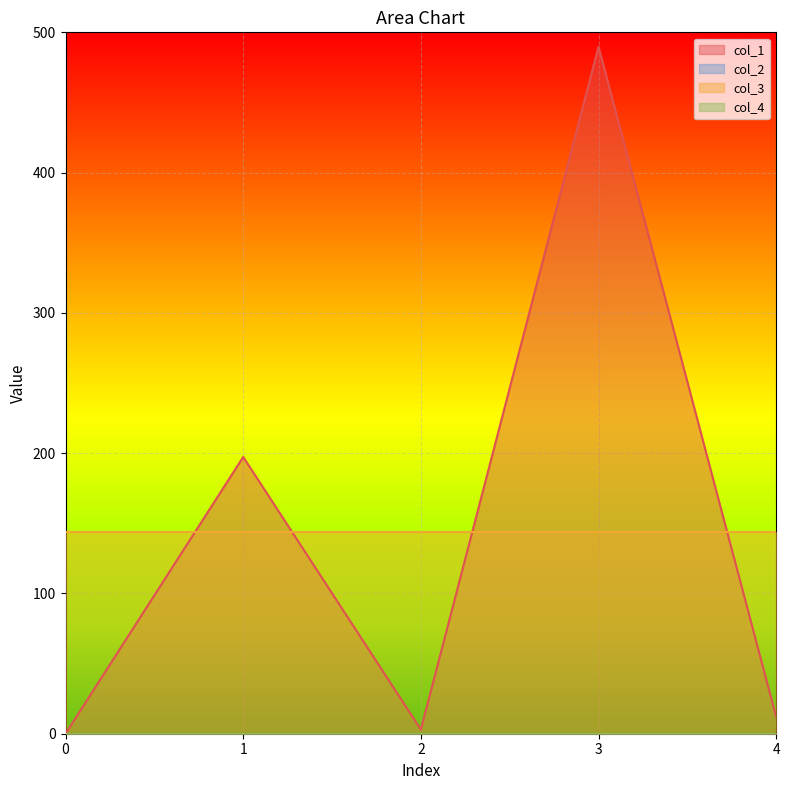

Rank the series by their maximum value, from highest to lowest.

col_1, col_3, col_2, col_4